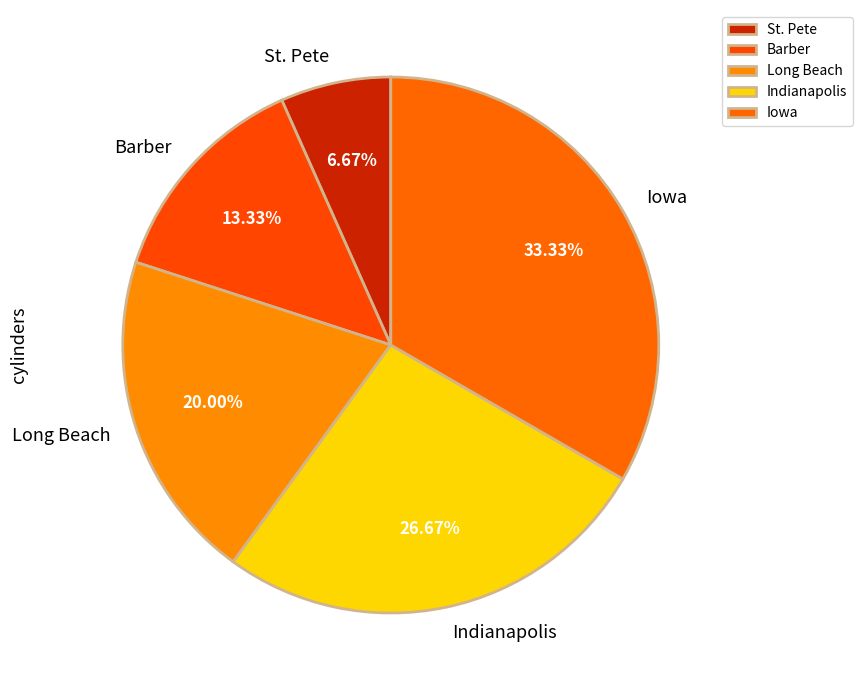

How many segments does this pie chart have?

5